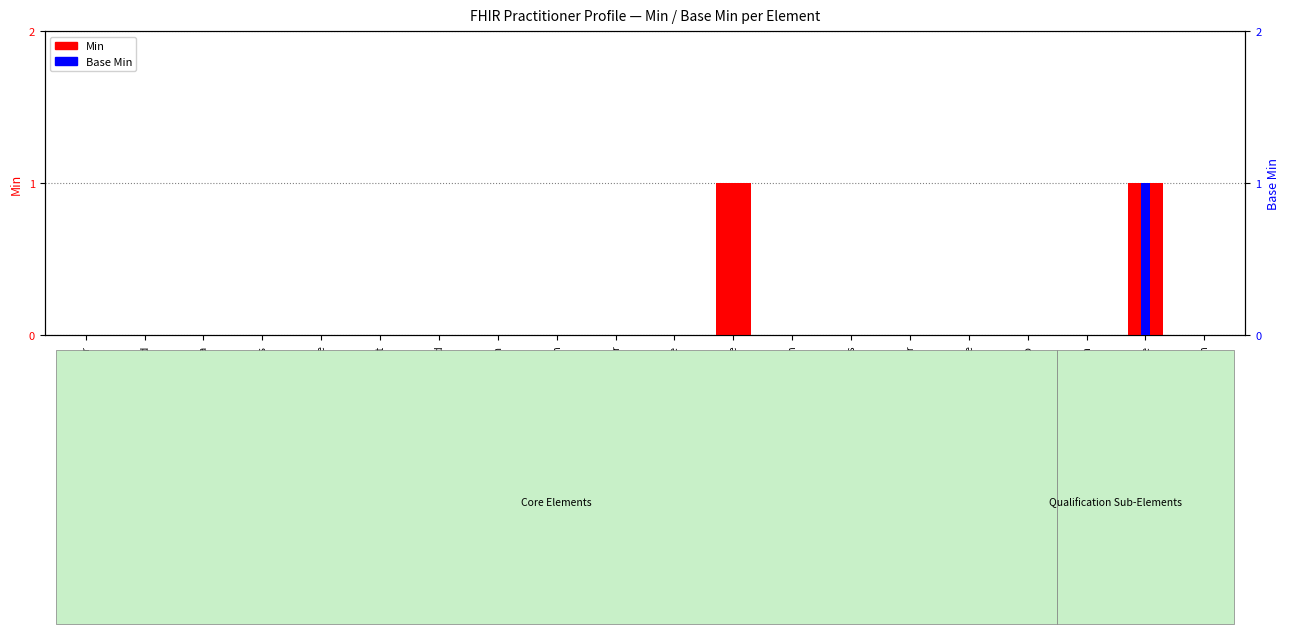

How many bars are there in each group?

2